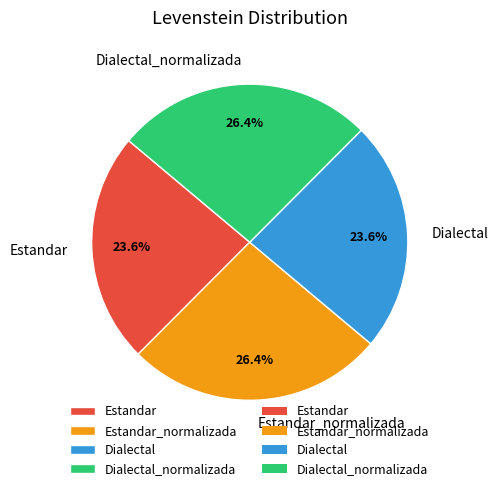

The Estandar slice represents 24% of the pie. True or false?

True